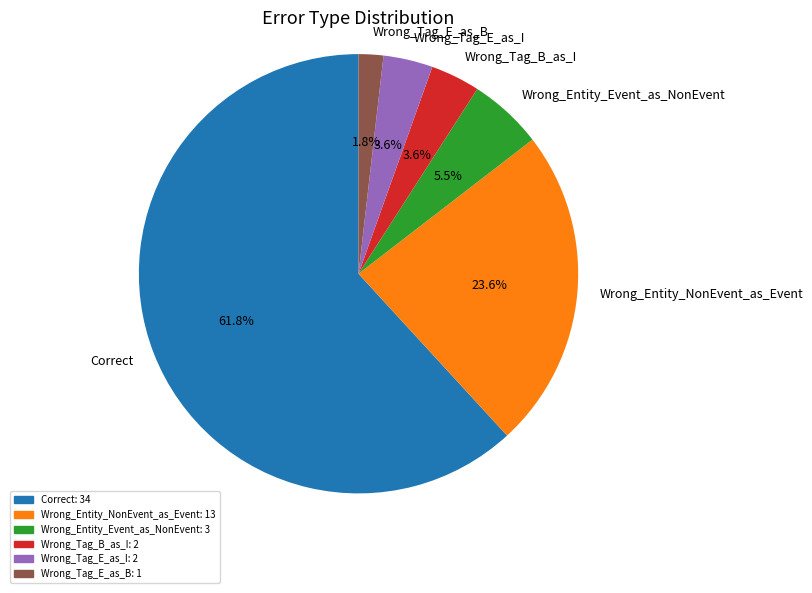

What is the largest slice in the pie chart?

Correct